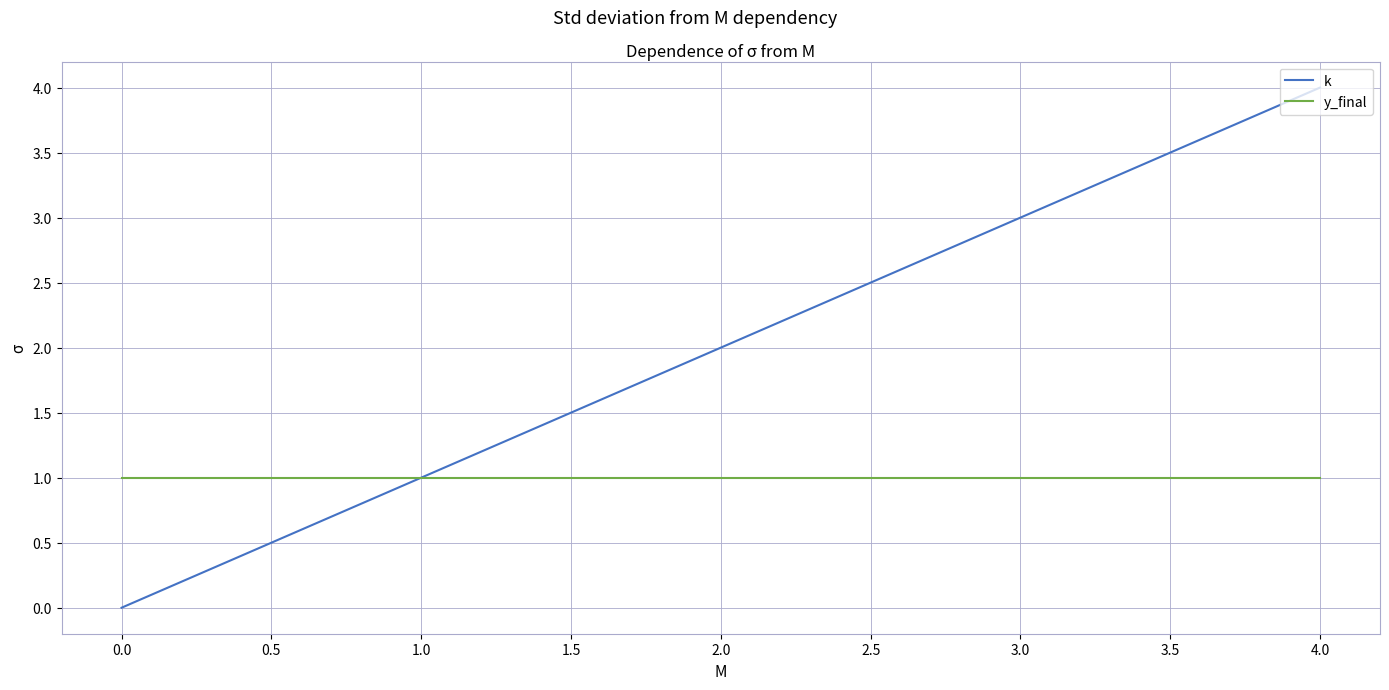

Which series has the widest spread of values?

k